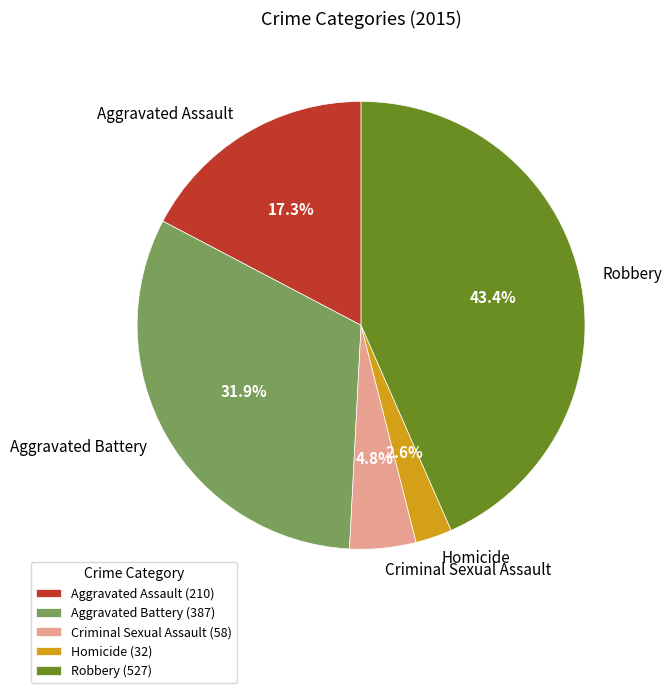

What is the smallest slice in the pie chart?

Homicide